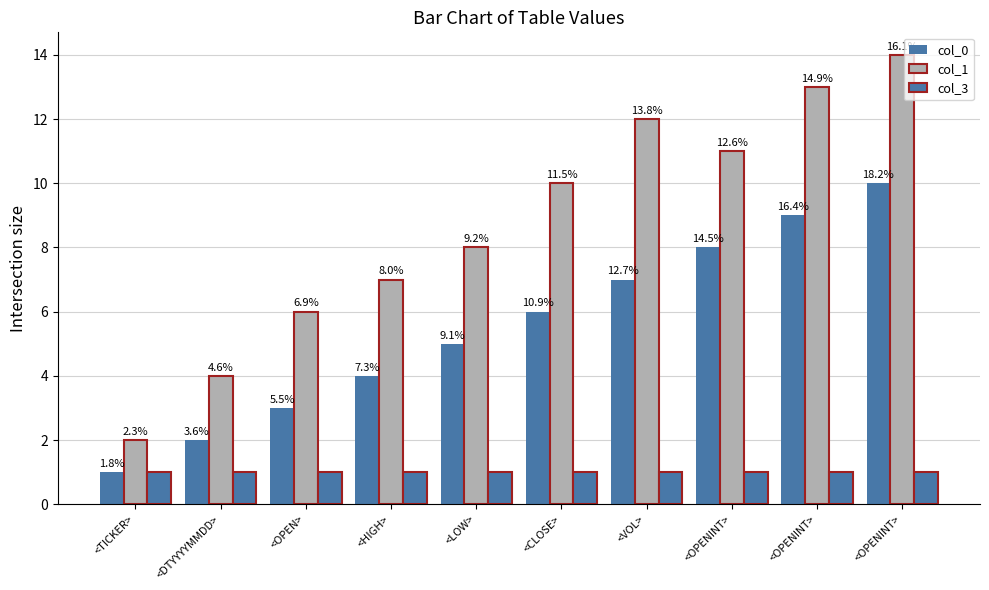

How many col_0 values are between 3 and 8?

6